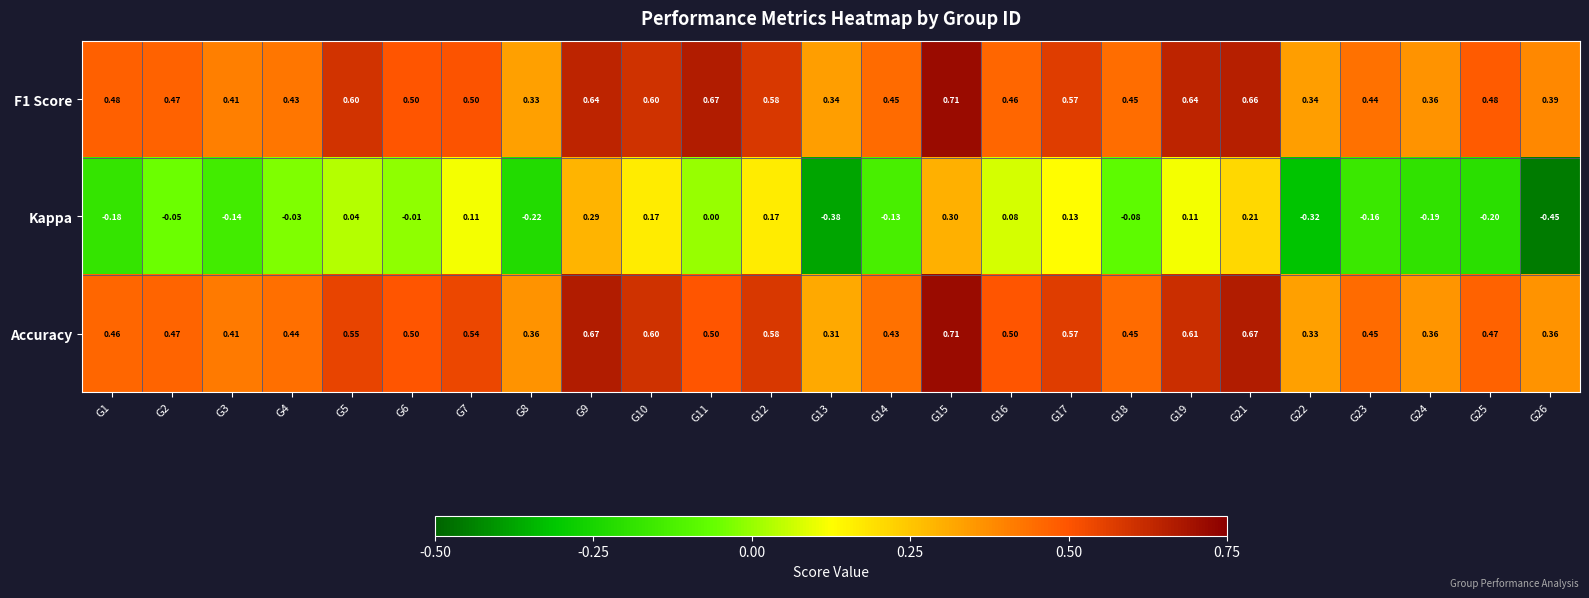

Which series changed the most between G1 and G9?

Kappa